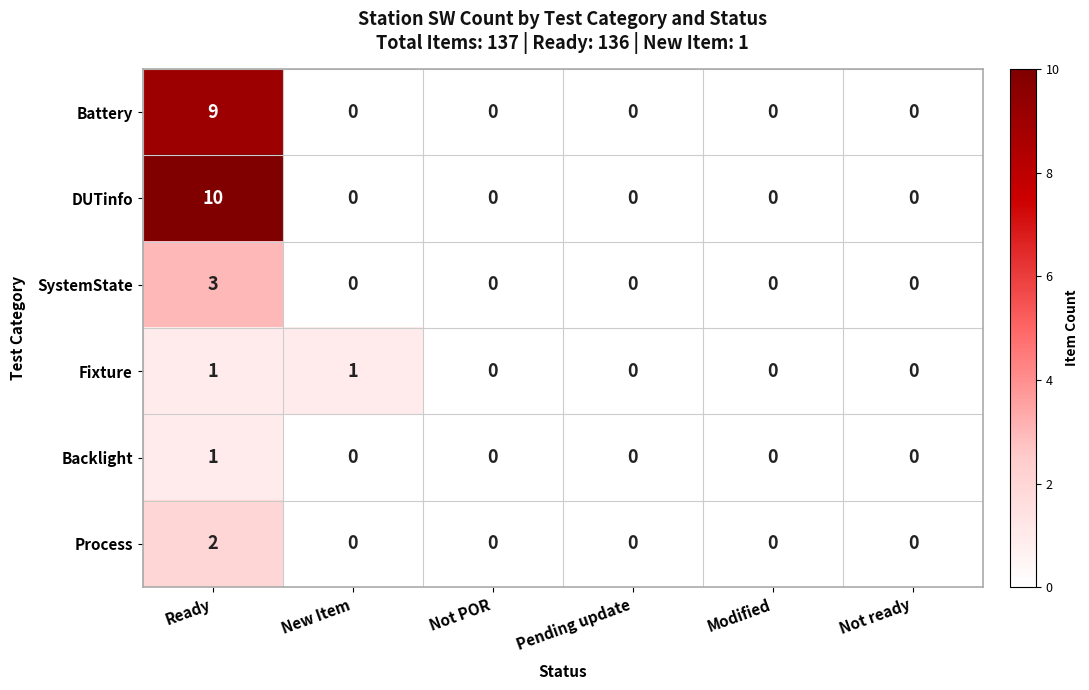

Which label corresponds to the largest value in the chart?

Ready